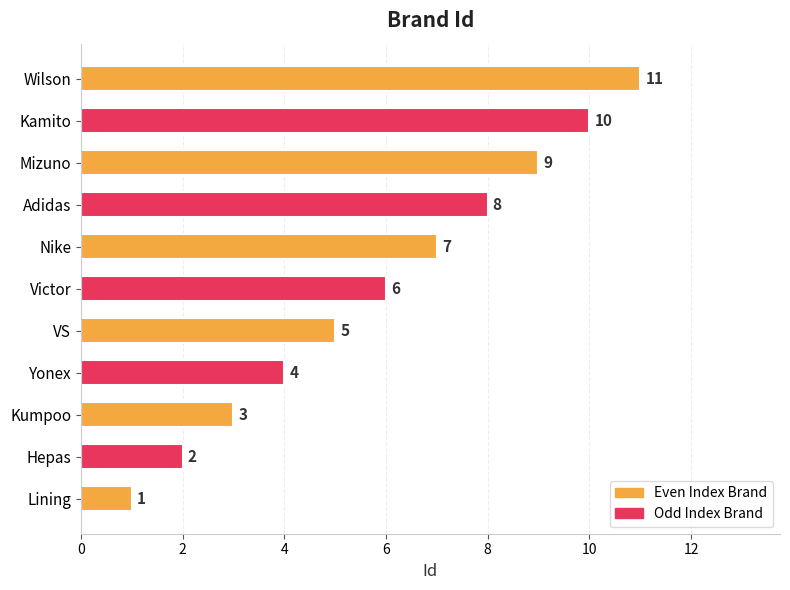

Rank the categories by value from lowest to highest.

Lining, Hepas, Kumpoo, Yonex, VS, Victor, Nike, Adidas, Mizuno, Kamito, Wilson